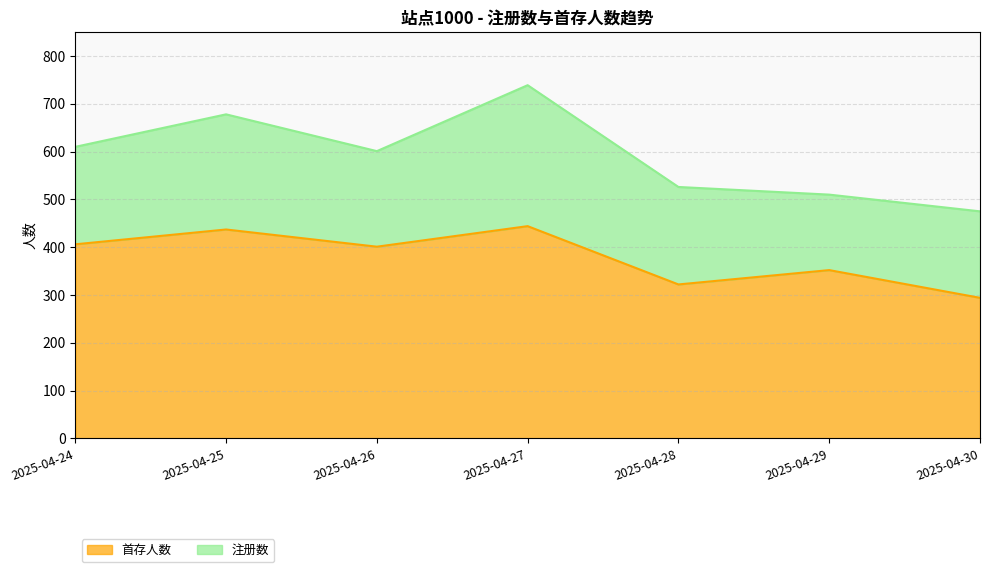

Is the value of 首存人数 at 2025-04-24 greater than the value of 注册数 at 2025-04-28?

No